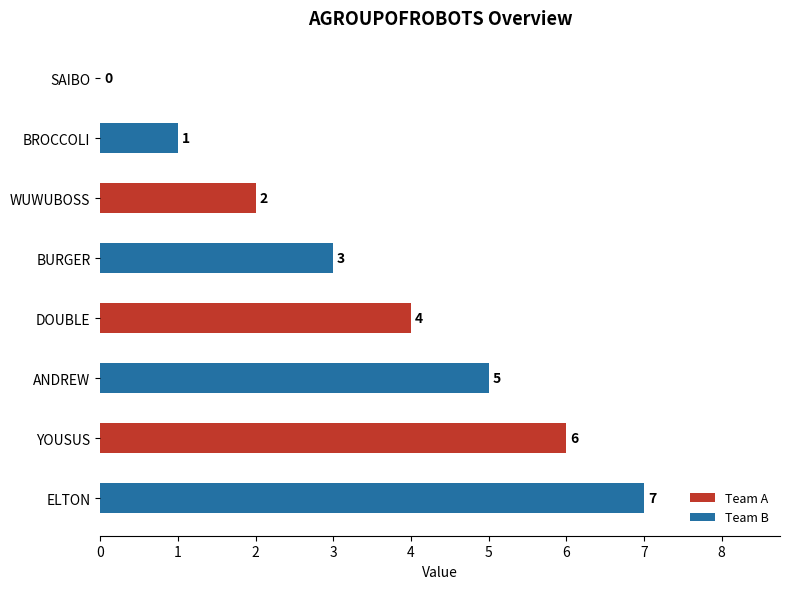

How many positive values are there?

7